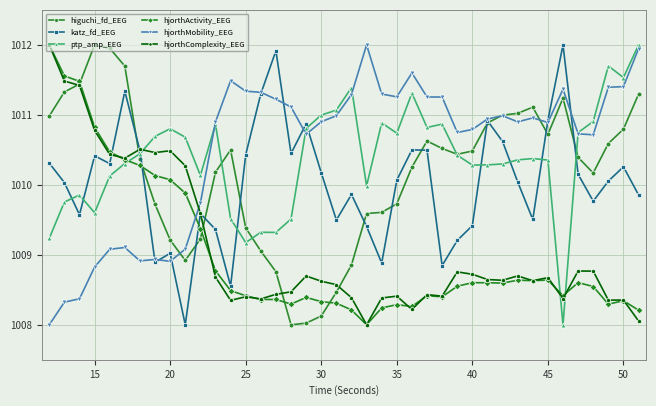

What is the value of the katz_fd_EEG point at the 35th from the left?

1012.0